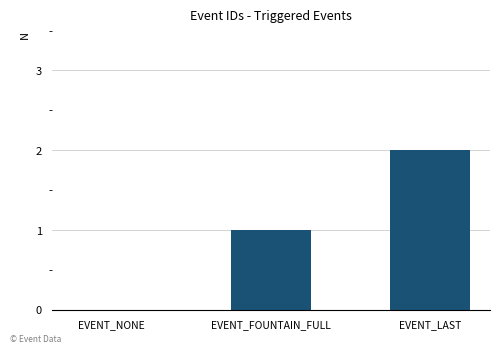

Reading left to right, what are all the values shown in this chart?

EVENT_NONE=0	EVENT_FOUNTAIN_FULL=1	EVENT_LAST=2